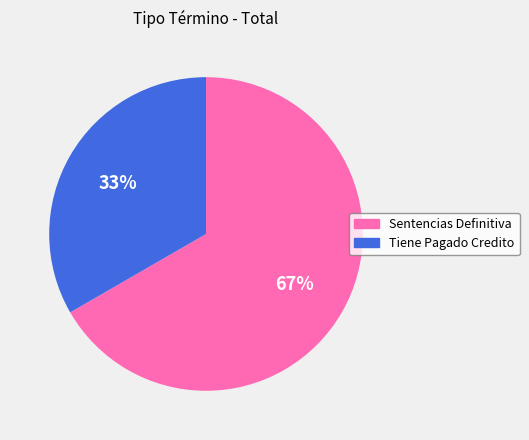

What is the majority slice?

Sentencias Definitiva